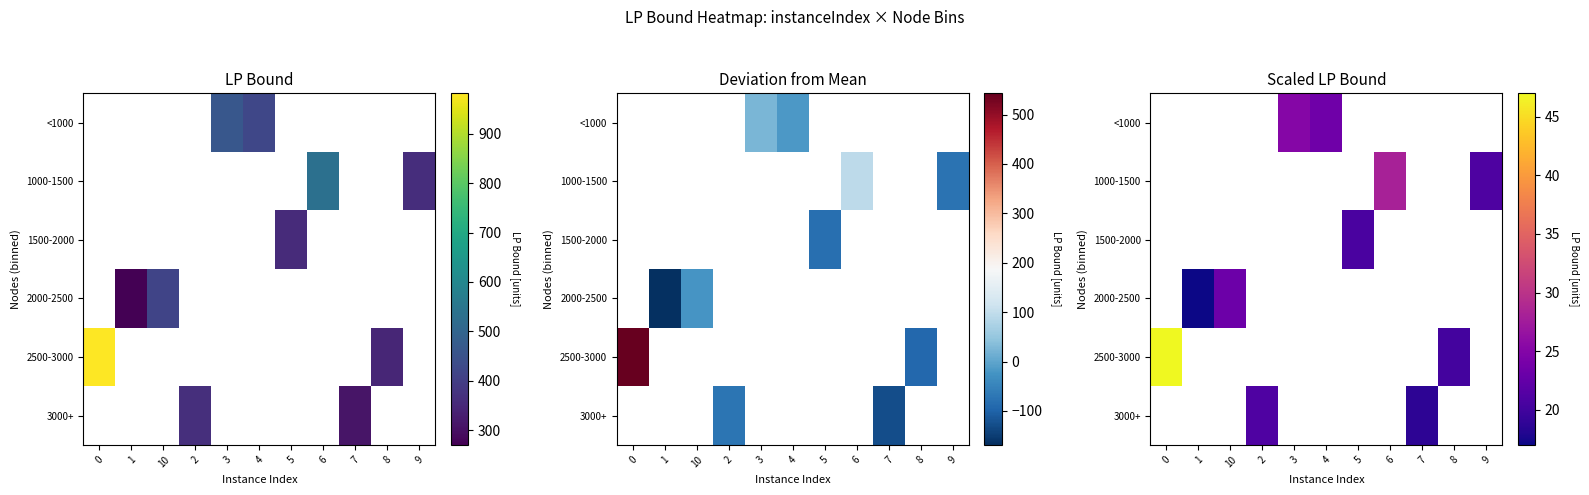

How many distinct data groups are displayed?

6